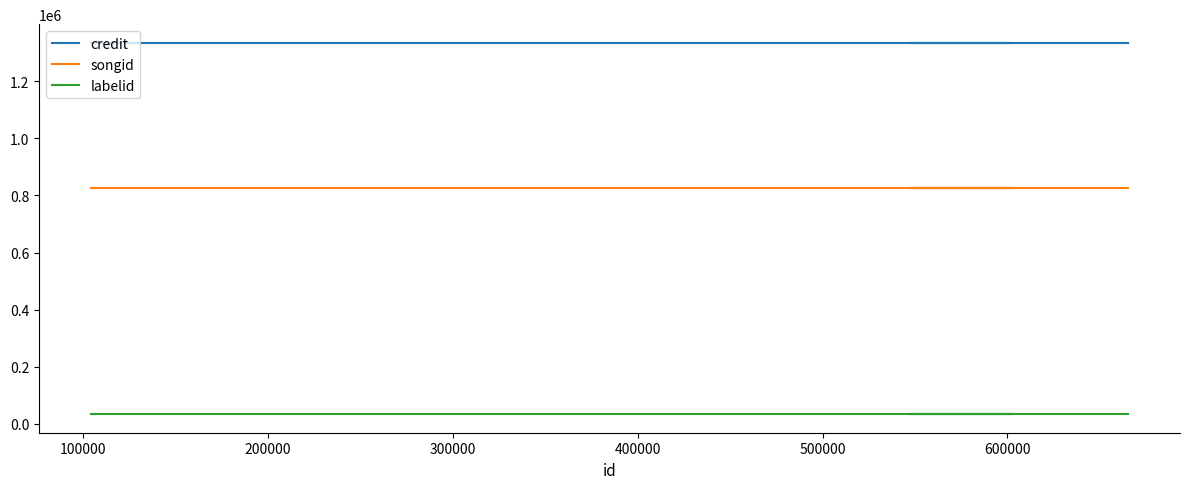

At 200000, list the series in order from smallest to largest.

labelid, songid, credit